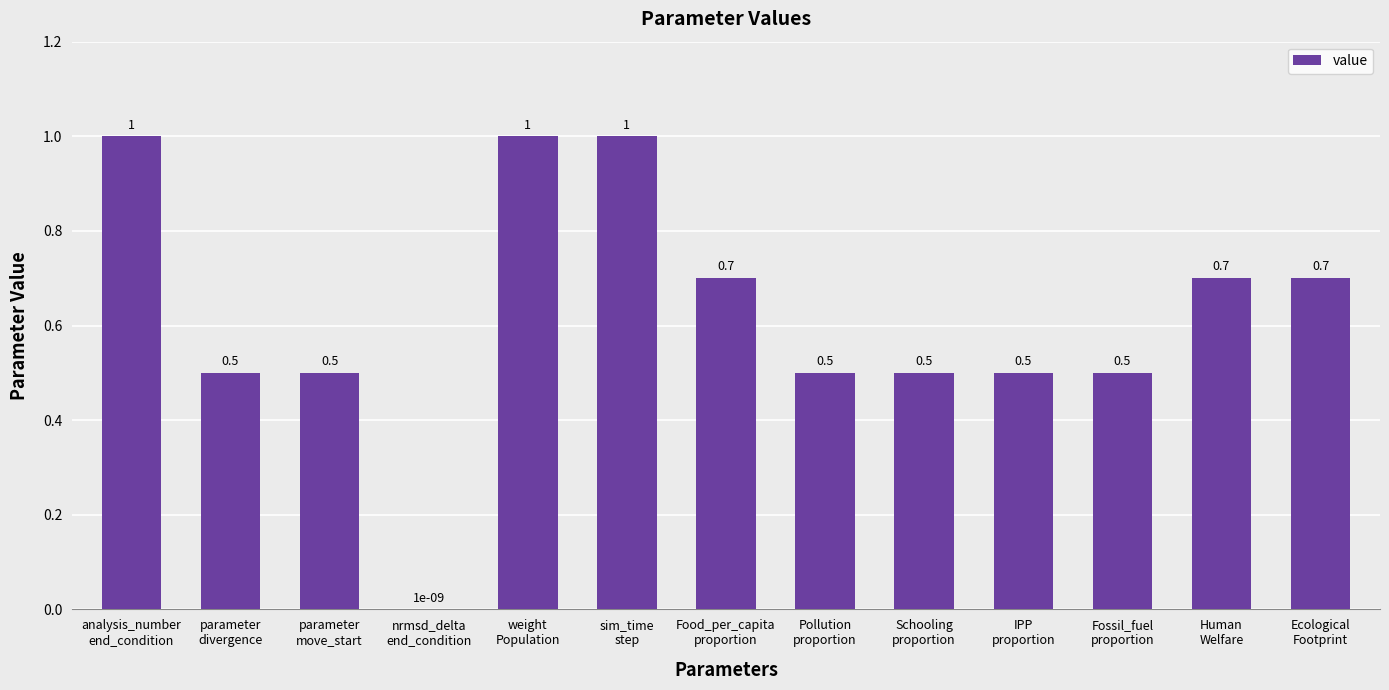

The chart shows a value of 0.7 at Food_per_capita
proportion. True or false?

True